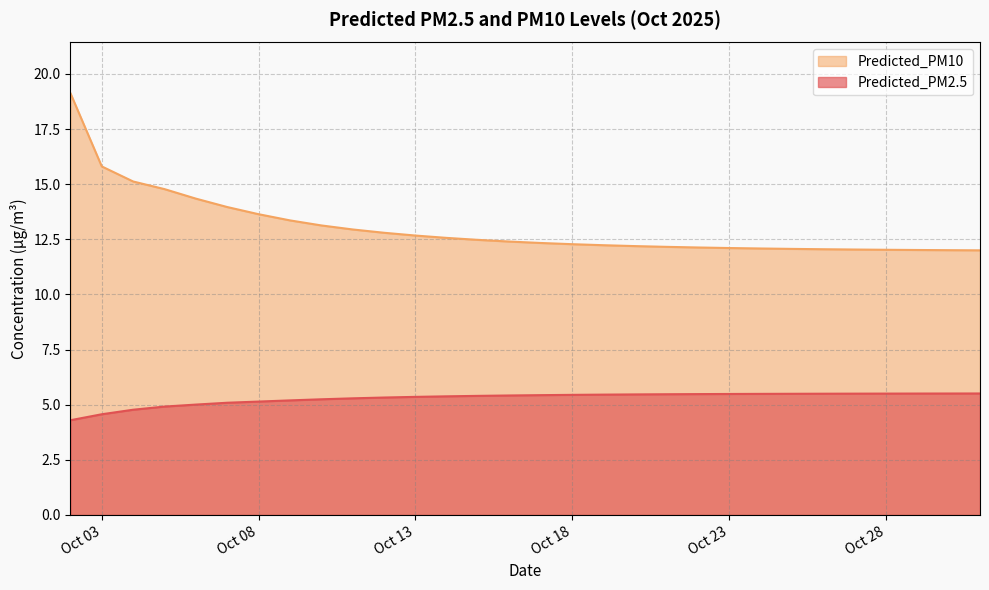

What is the value of the Predicted_PM2.5 point at the 26th from the left?

5.5